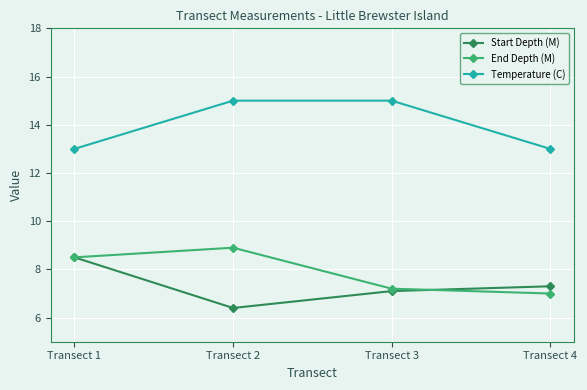

Between Transect 3 and Transect 4, which series saw the biggest shift?

Temperature (C)